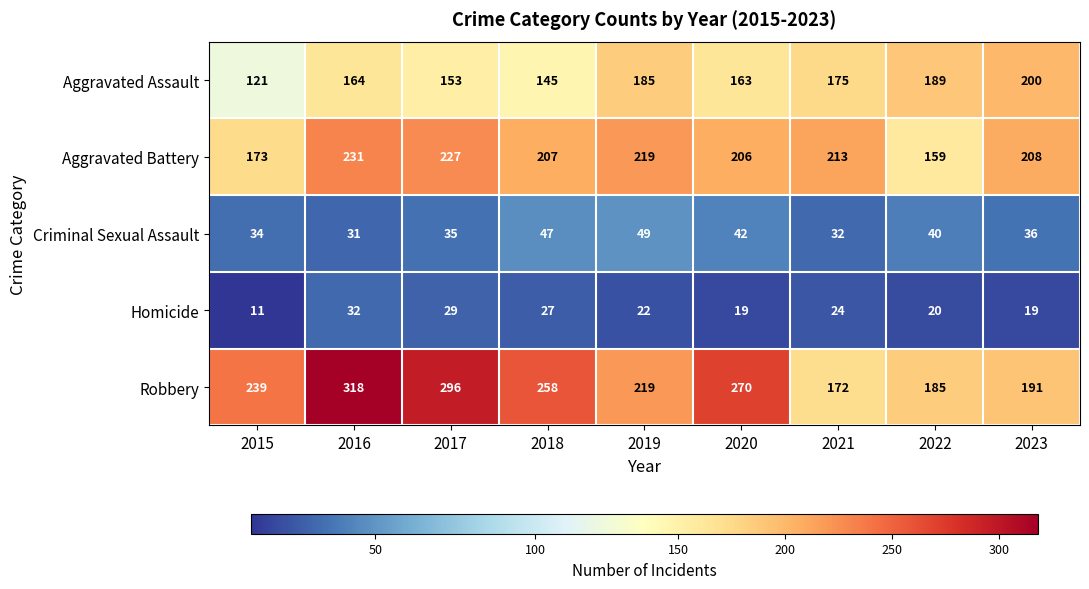

Where is Aggravated Assault nearest to the value 160?

2020